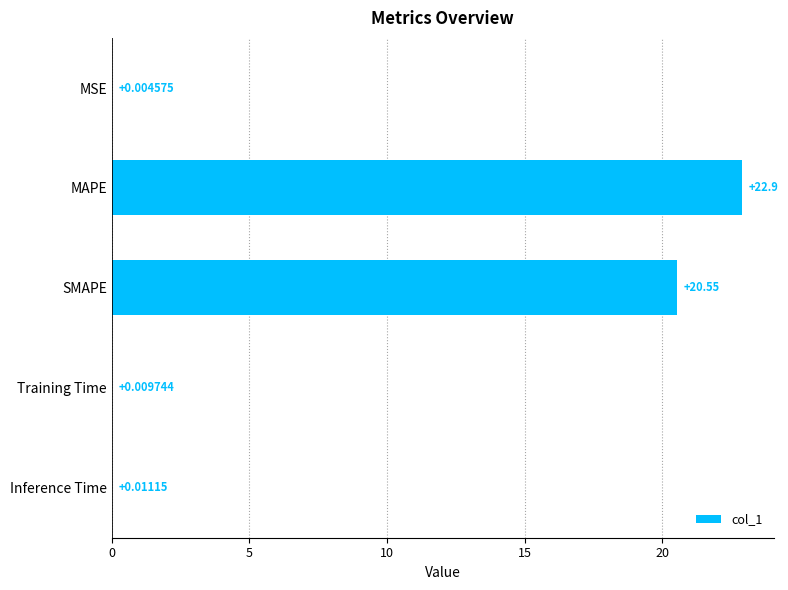

What is the sum of the values at MAPE and SMAPE?

43.5